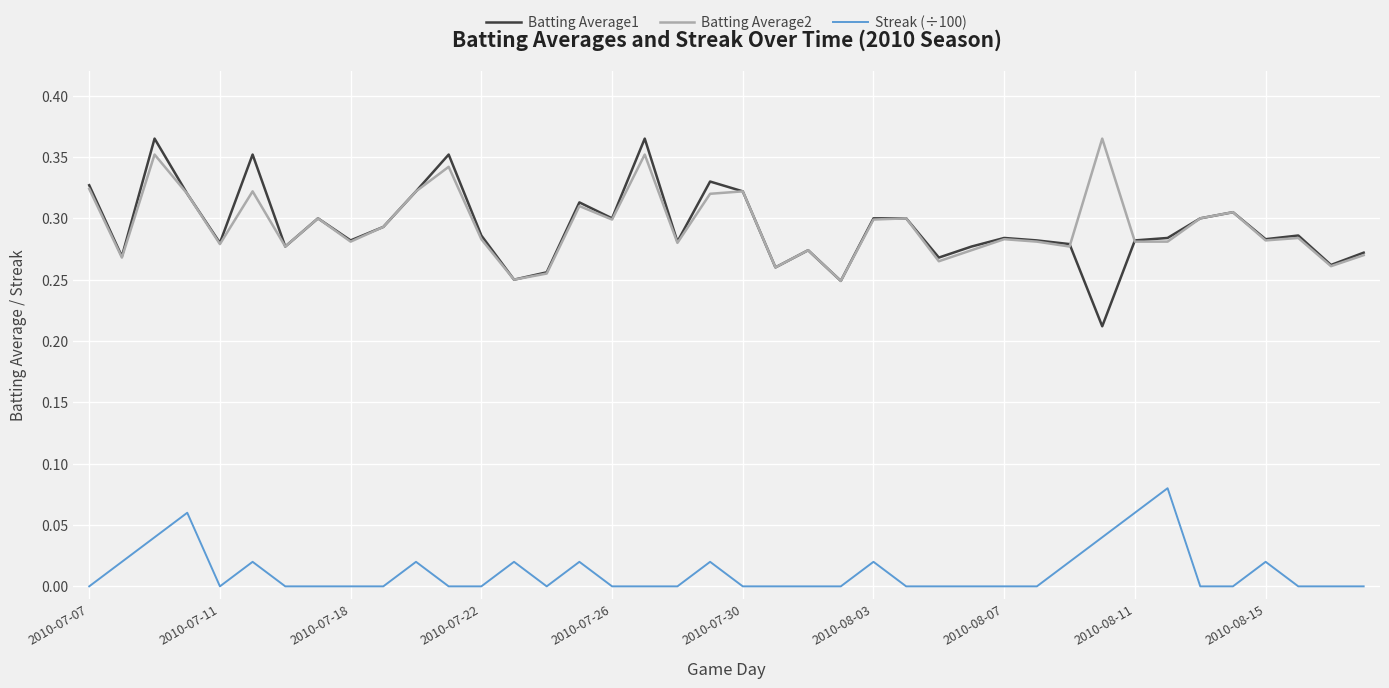

Which series has the largest range (max minus min)?

Batting Average1